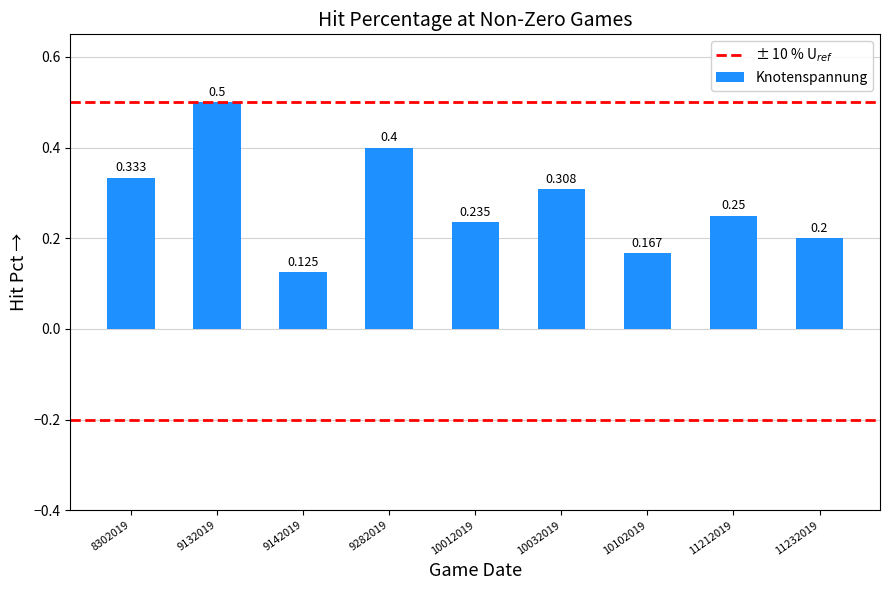

The chart shows a value of 0.1 at 9142019. True or false?

True